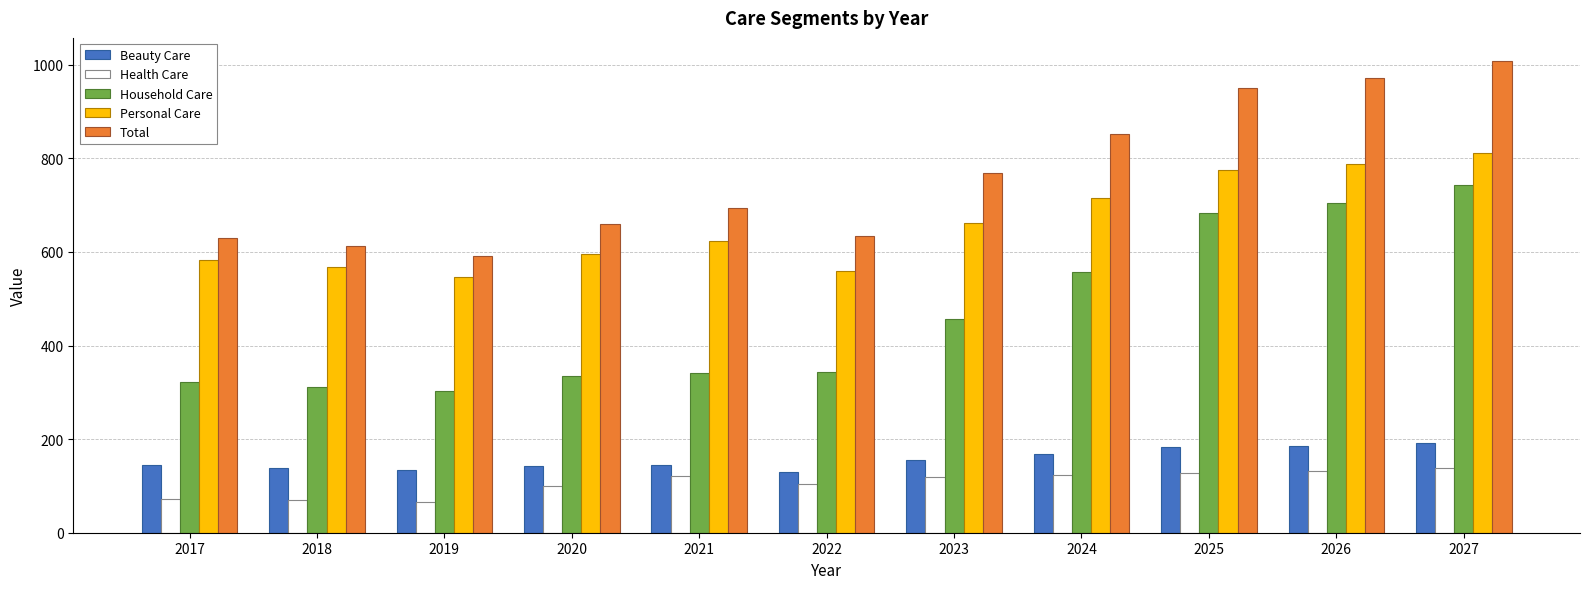

Which series has the widest spread of values?

Household Care